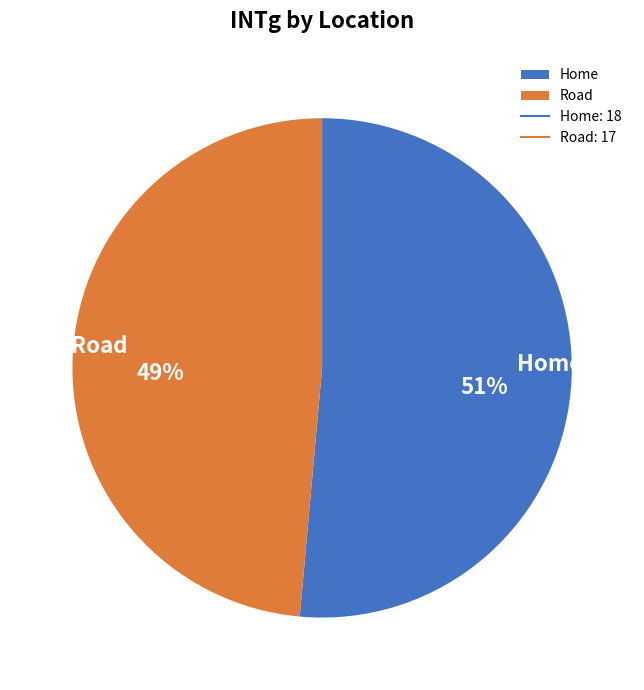

To the nearest percent, what percentage of the pie is Home?

51%